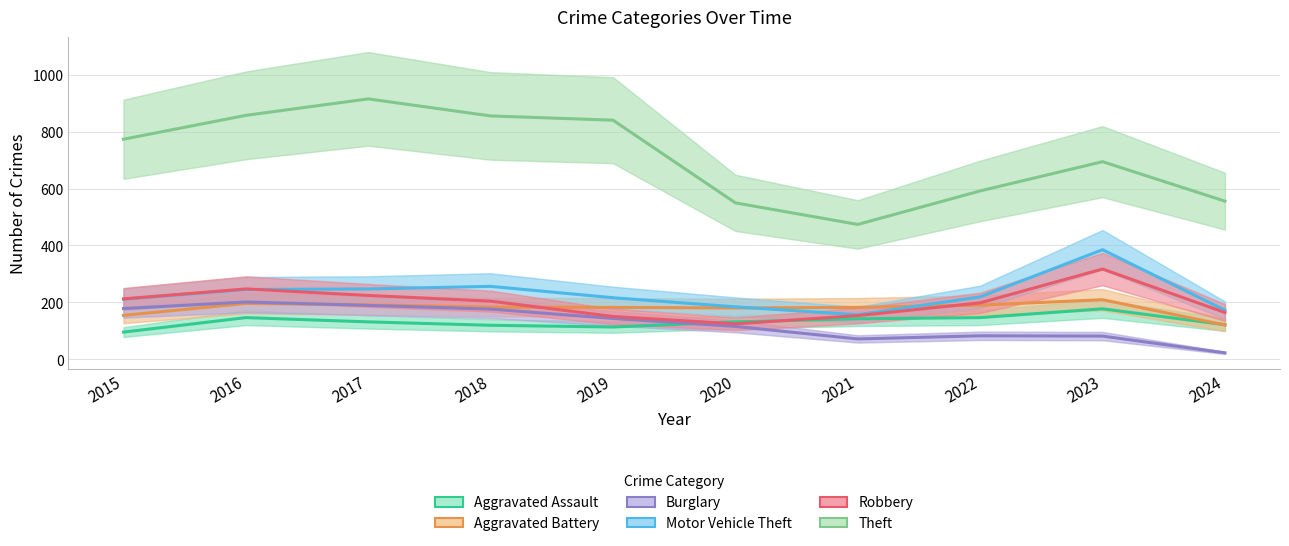

How many lines are shown in the chart?

6